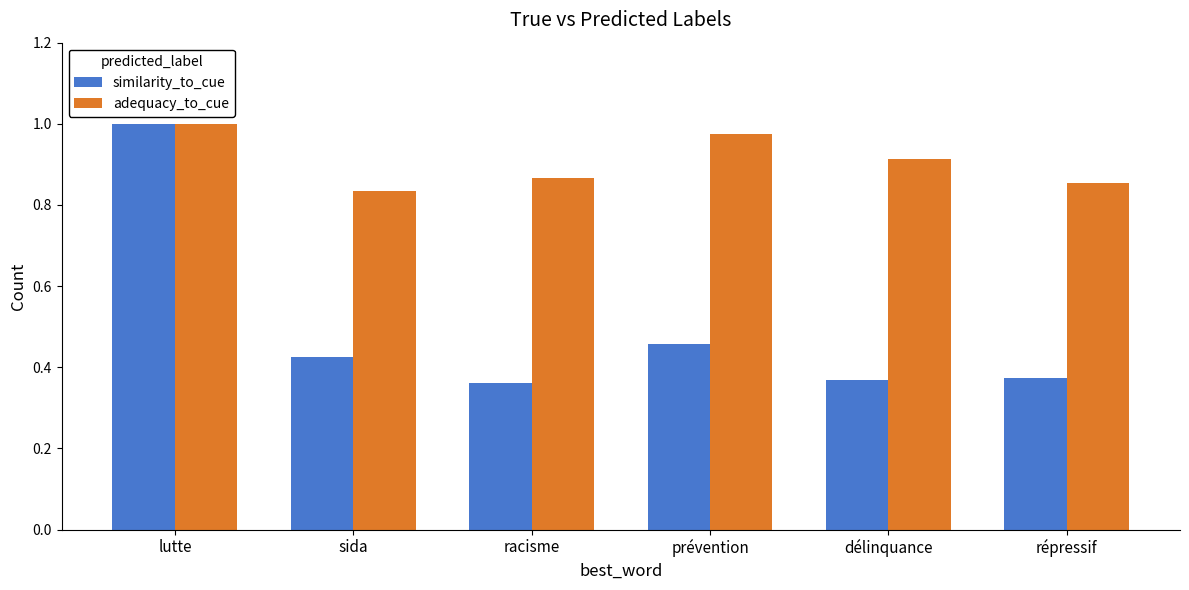

List the series in order of their overall mean, lowest first.

similarity_to_cue, adequacy_to_cue